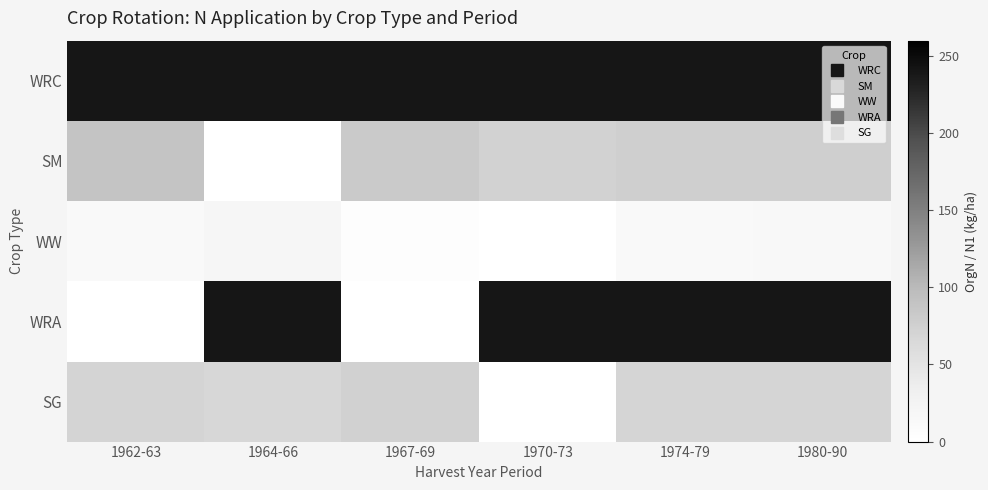

Reading left to right, list all the values displayed in this chart.

WRC: 1962-63=240.0	1964-66=240.0	1967-69=240.0	1970-73=240.0	1974-79=240.0	1980-90=240.0
SM: 1962-63=89.0	1964-66=0.0	1967-69=81.4	1970-73=73.0	1974-79=75.7	1980-90=75.2
WW: 1962-63=13.1	1964-66=18.3	1967-69=4.7	1970-73=0.0	1974-79=12.3	1980-90=14.9
WRA: 1962-63=0.0	1964-66=240.0	1967-69=0.4	1970-73=240.0	1974-79=240.0	1980-90=240.0
SG: 1962-63=70.4	1964-66=66.4	1967-69=73.3	1970-73=0.0	1974-79=69.3	1980-90=69.3